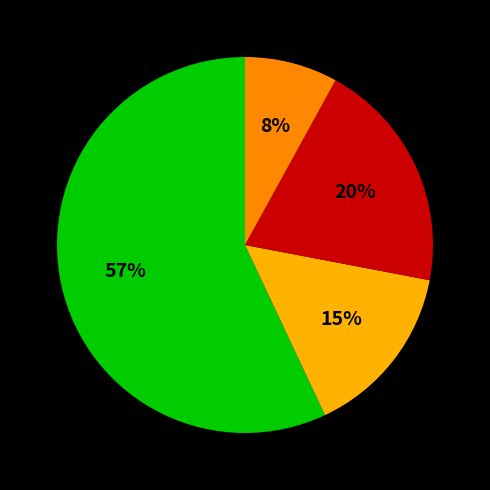

To the nearest percent, what is the difference between the largest and smallest slice percentages?

49%